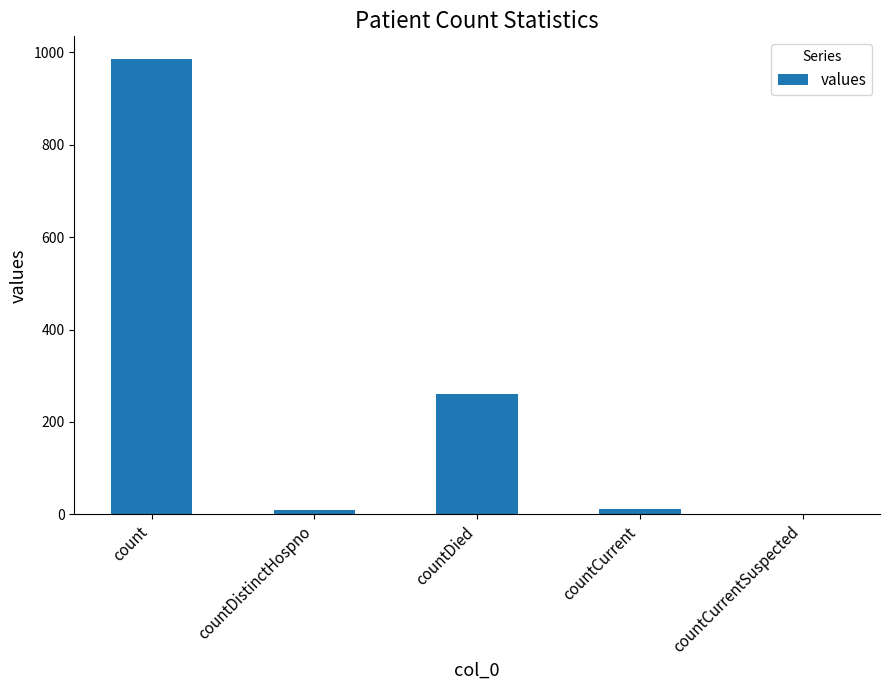

How many positive values are there?

4